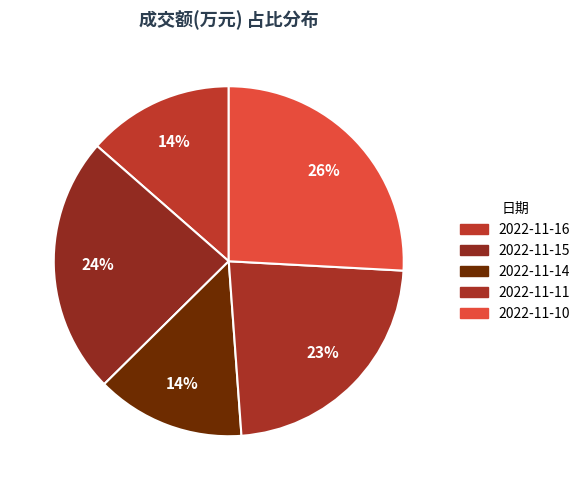

What is the ratio of the value at 2022-11-16 to the value at 2022-11-10?

0.5